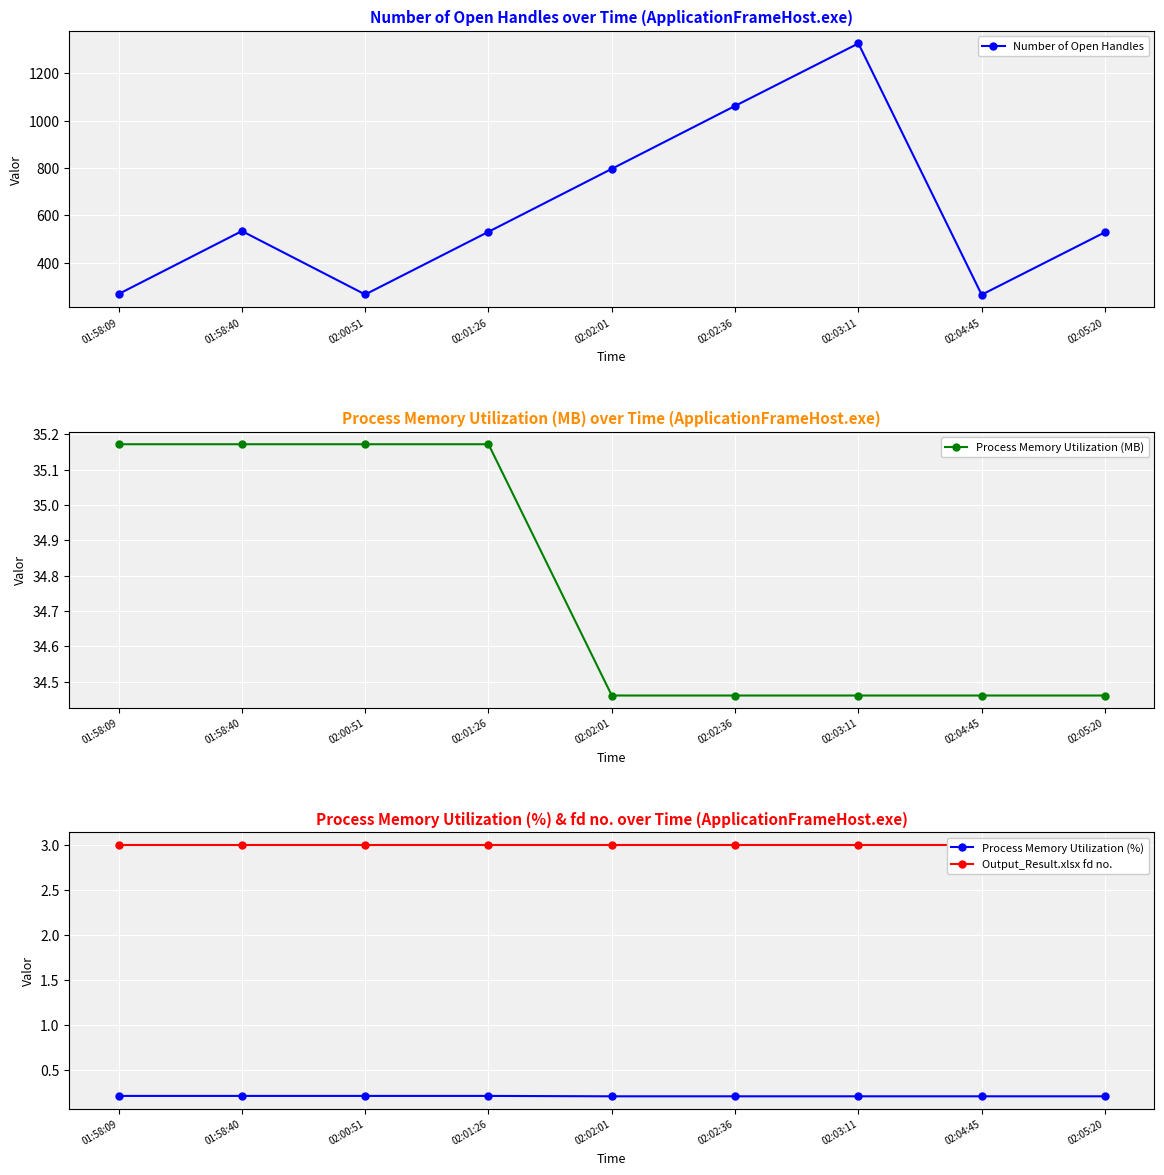

Which series has the widest spread of values?

Number of Open Handles